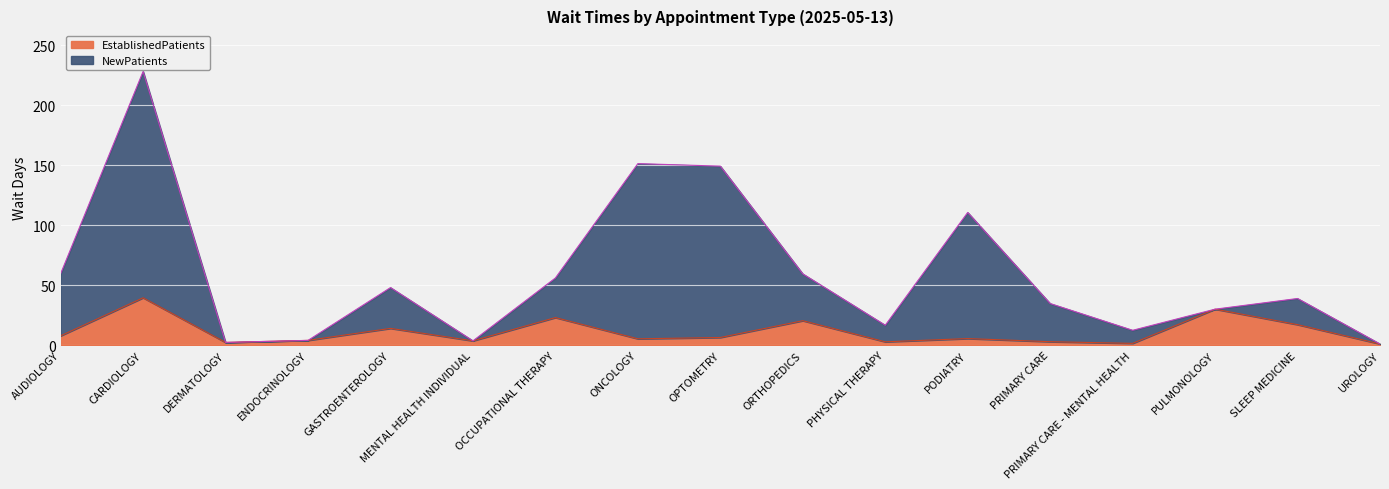

Is it true that NewPatients equals 3.6 at MENTAL HEALTH INDIVIDUAL?

True